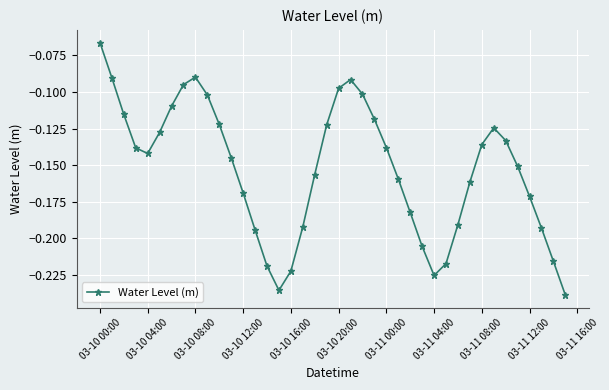

How many interior local valleys (lower than both neighbors) does the data have?

3